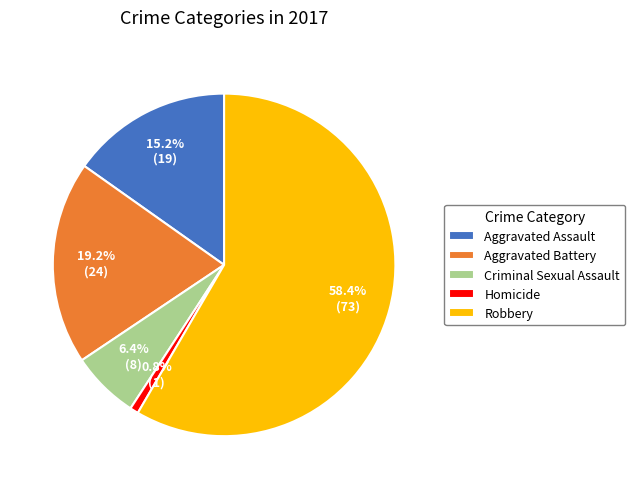

Which category has the biggest portion of the pie?

Robbery